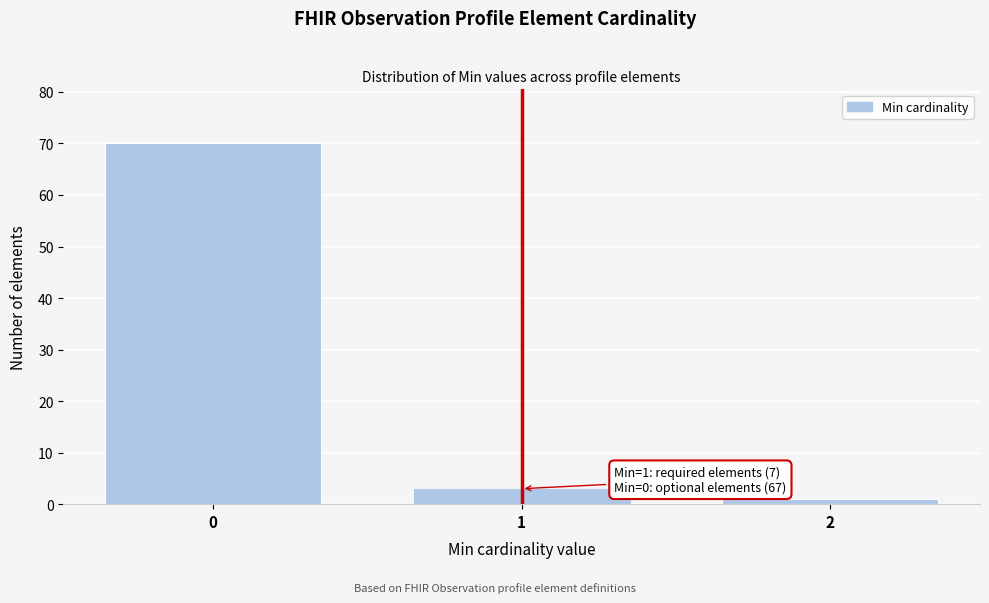

Reading left to right, extract all data points from this chart.

70	3	1